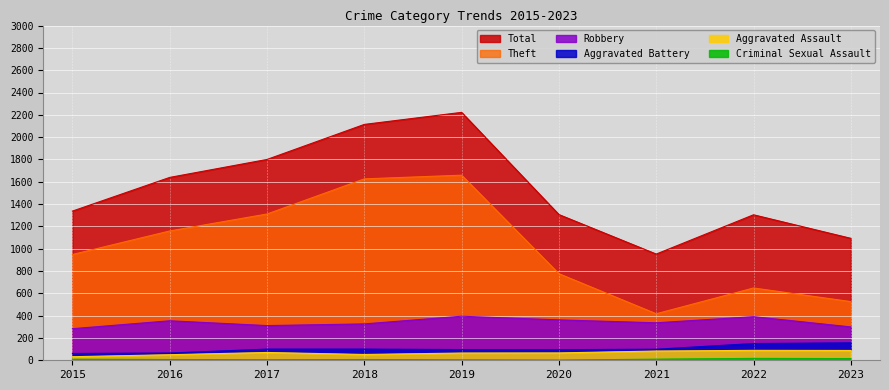

Reading right to left, list all the values displayed in this chart.

Theft: 2023=526	2022=648	2021=417	2020=776	2019=1659	2018=1626	2017=1311	2016=1159	2015=948
Robbery: 2023=299	2022=391	2021=336	2020=362	2019=395	2018=326	2017=311	2016=354	2015=283
Aggravated Battery: 2023=156	2022=150	2021=99	2020=95	2019=96	2018=100	2017=100	2016=65	2015=61
Aggravated Assault: 2023=88	2022=89	2021=83	2020=66	2019=65	2018=52	2017=70	2016=50	2015=32
Criminal Sexual Assault: 2023=15	2022=17	2021=10	2020=2	2019=4	2018=7	2017=5	2016=7	2015=9
Total: 2023=1093	2022=1304	2021=952	2020=1306	2019=2222	2018=2114	2017=1800	2016=1639	2015=1337